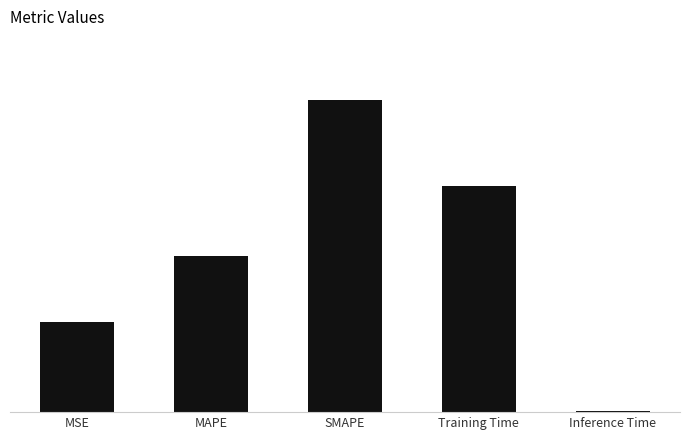

Between MAPE and Inference Time, which is larger?

MAPE